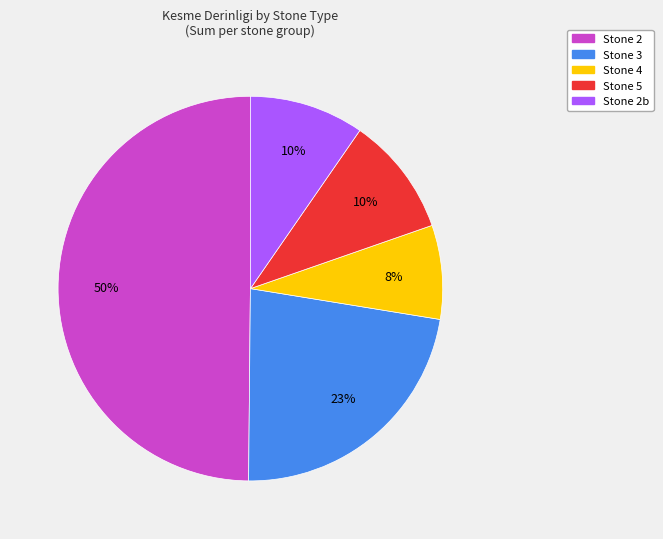

Between Stone 5 and Stone 3, which is larger?

Stone 3